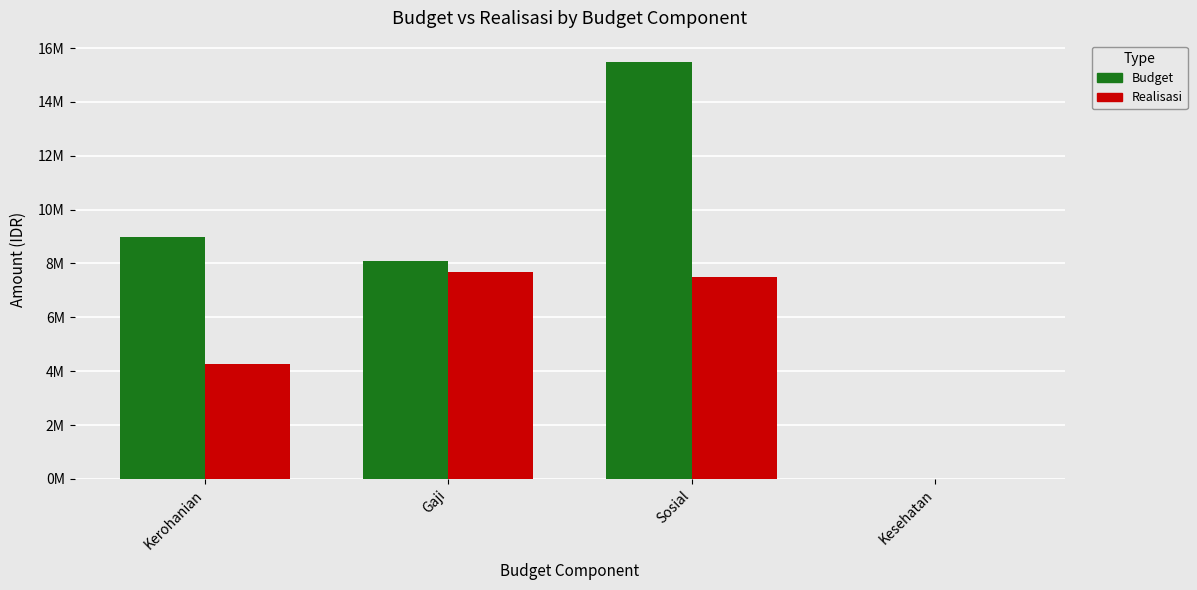

Rank the categories by Realisasi value from lowest to highest.

Kesehatan, Kerohanian, Sosial, Gaji